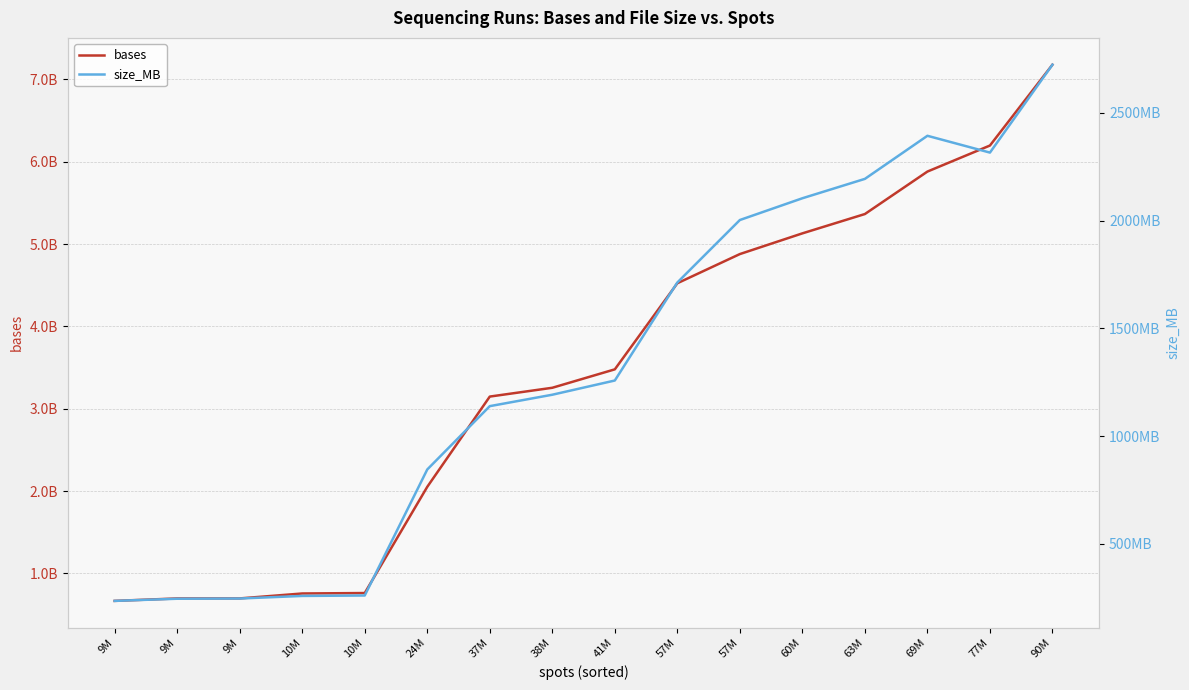

True or false: size_MB and bases intersect in this chart.

False